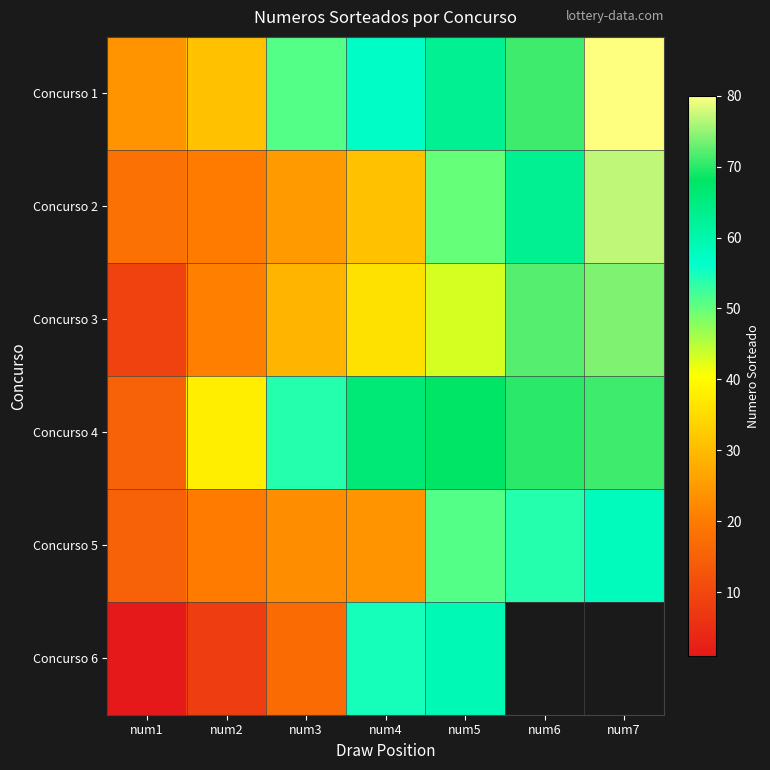

Which category has the lowest value in the Concurso 5 series?

num1